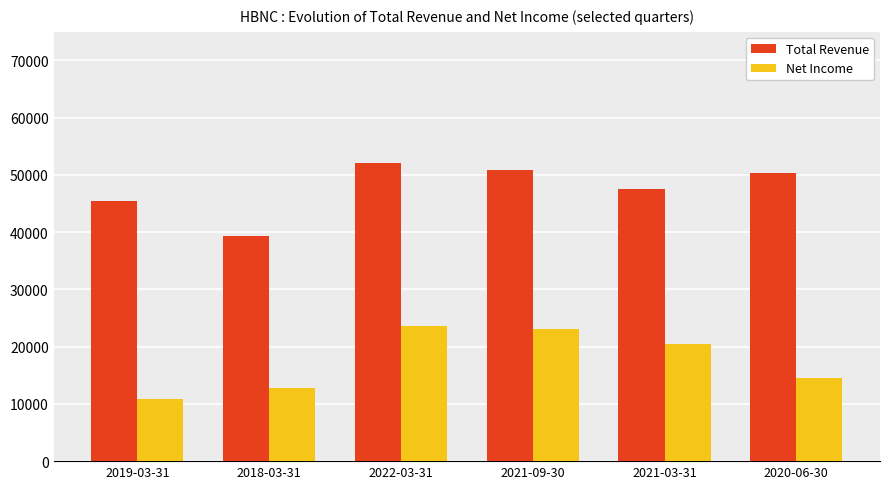

What is the minimum value shown in the chart?

10800